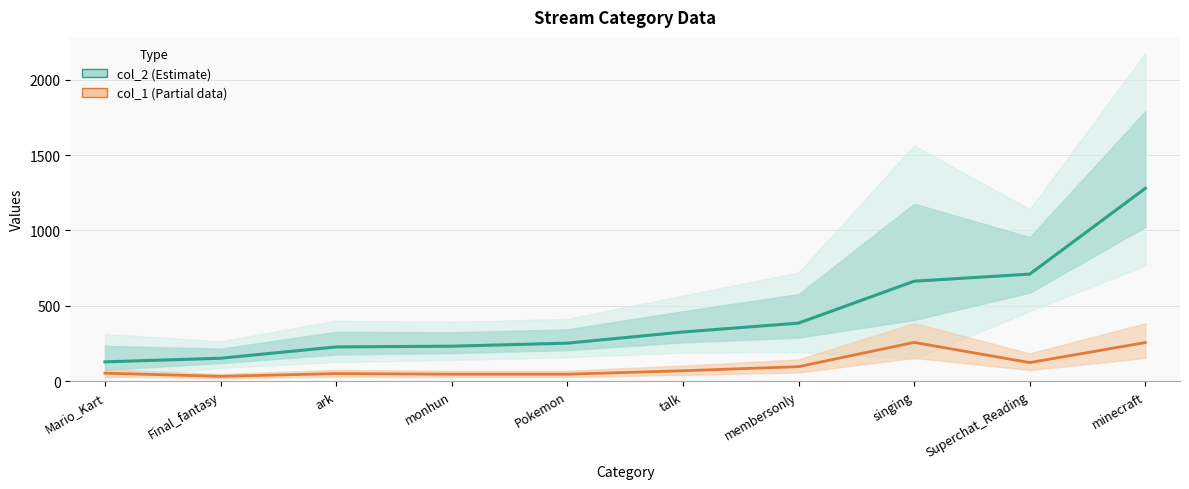

At which category does the chart reach its minimum across all series?

Final_fantasy